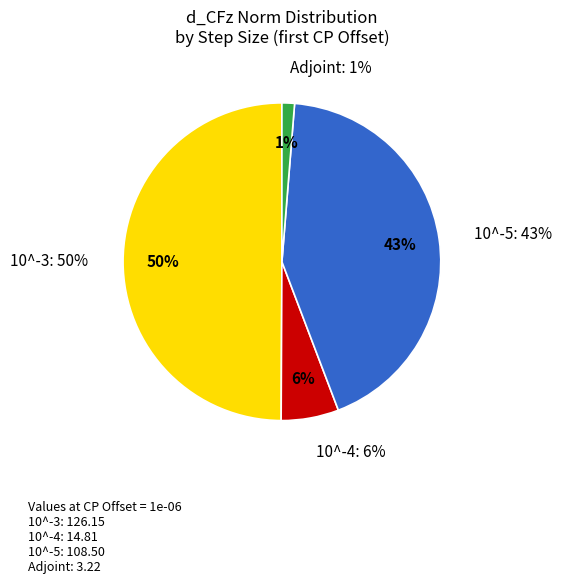

Which series has the widest spread of values?

d_CFz Norm